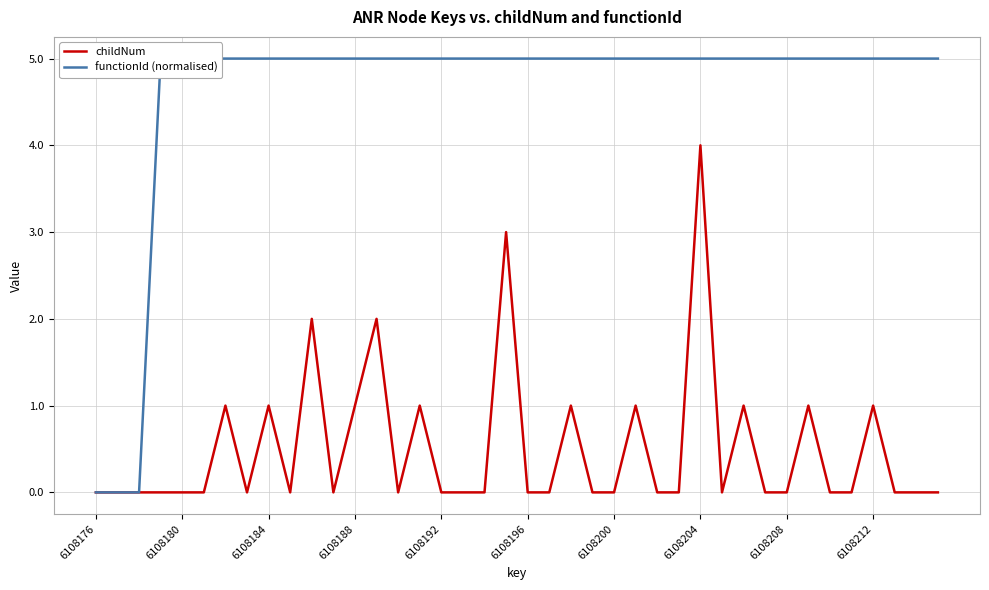

Is this an area chart (filled region under the line)?

No